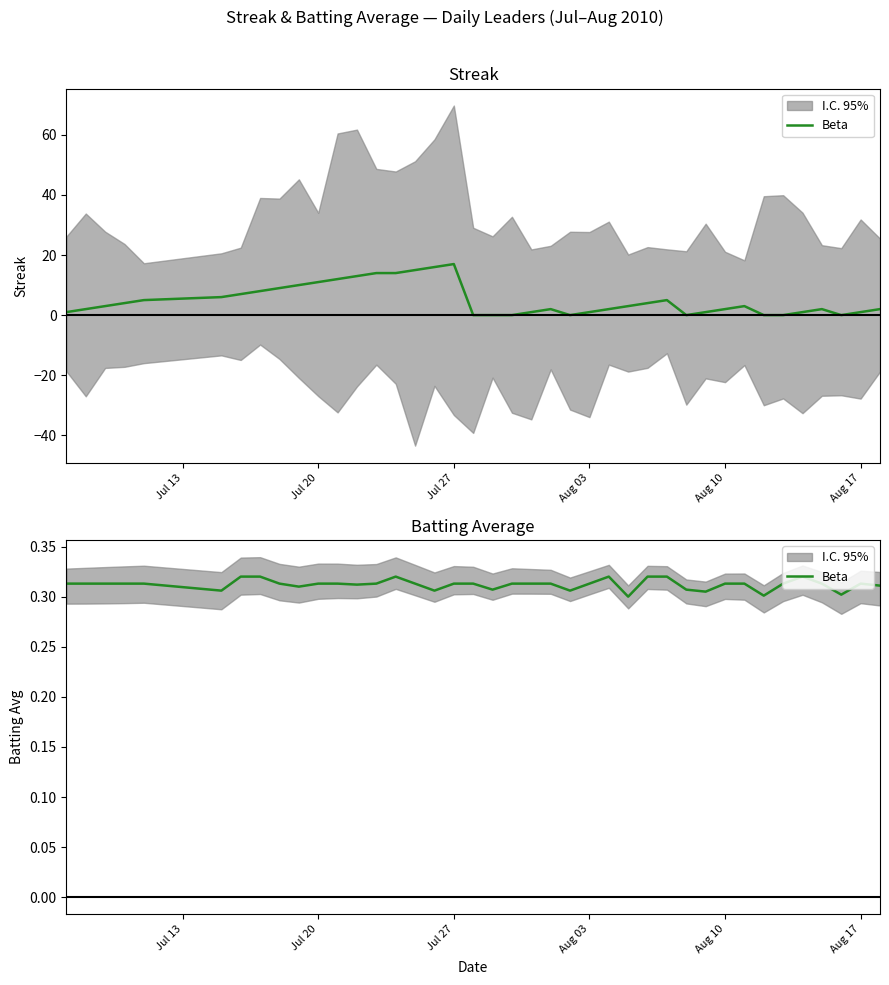

Is it true that the value at 7 is 0.2?

False